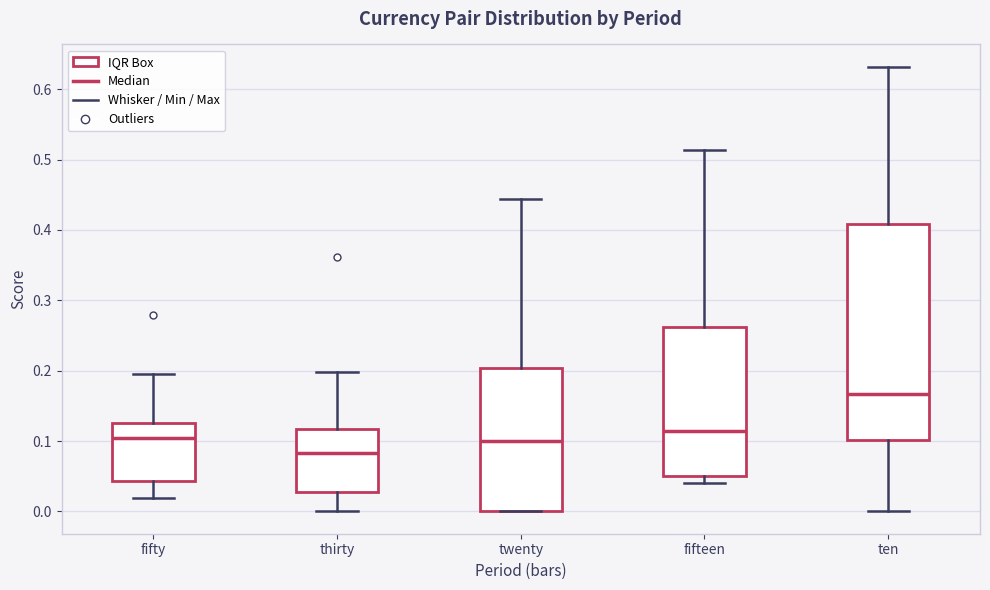

Reading left to right, read every box against the y-axis: the position of its median line, the range the box covers, and the ends of its whiskers. The values are not printed on the chart, so give them approximately, as read against the axis.

fifty: median 0.10, box 0.04 to 0.13, whiskers 0.02 to 0.20
thirty: median 0.08, box 0.03 to 0.12, whiskers 0.00 to 0.20
twenty: median 0.10, box 0.00 to 0.20, whiskers 0.00 to 0.44
fifteen: median 0.11, box 0.05 to 0.26, whiskers 0.04 to 0.51
ten: median 0.17, box 0.10 to 0.41, whiskers 0.00 to 0.63